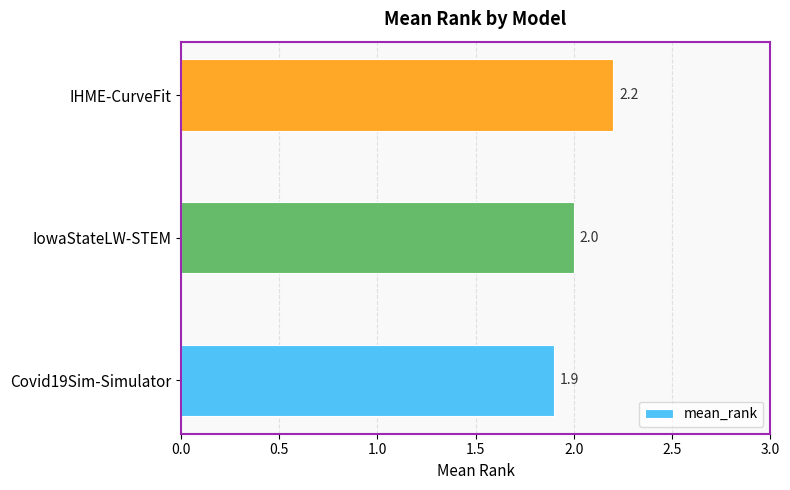

At which label is the value closest to 2?

IowaStateLW-STEM